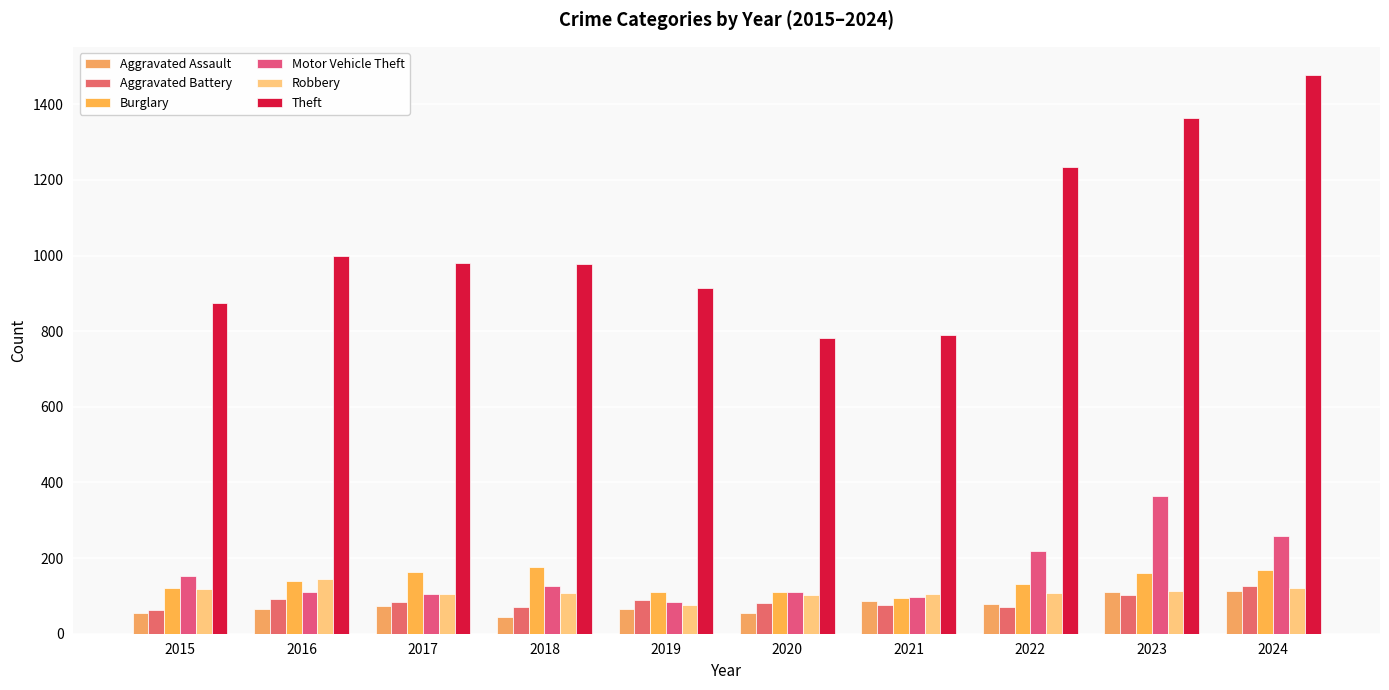

How many data points does each series have?

10